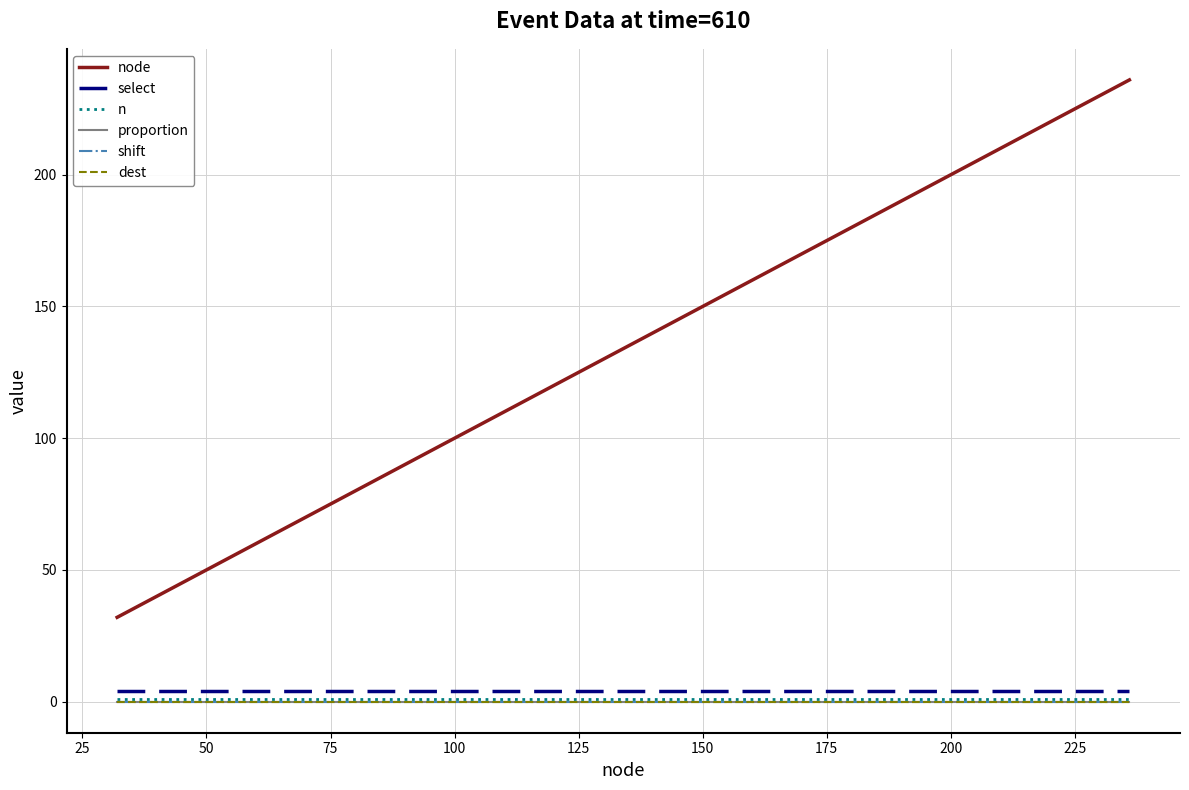

Does the chart display data point markers on the line(s)?

No